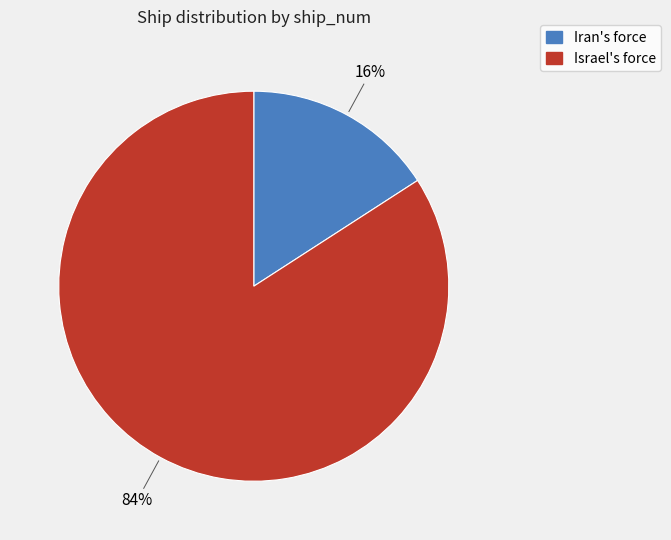

Which slice is the largest?

Israel's force